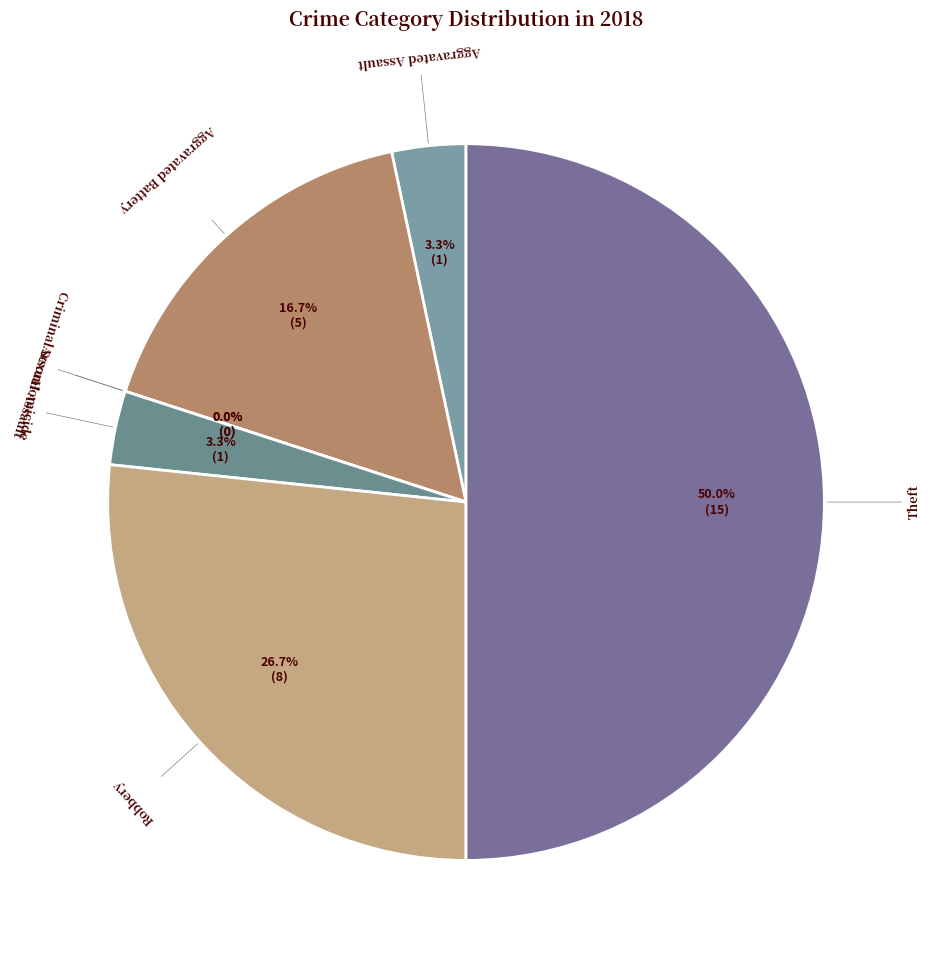

What is the largest slice in the pie chart?

Theft